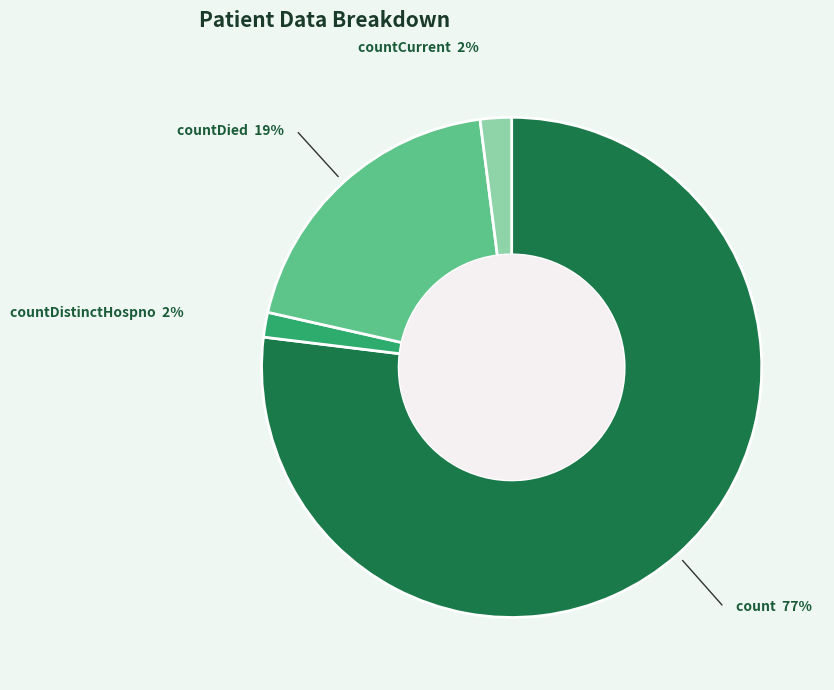

To the nearest percent, what is the average slice percentage?

25%